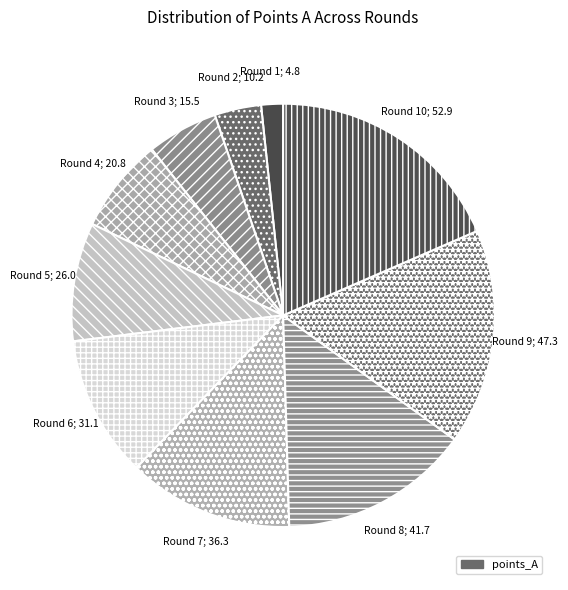

How many slices are in this pie chart?

10